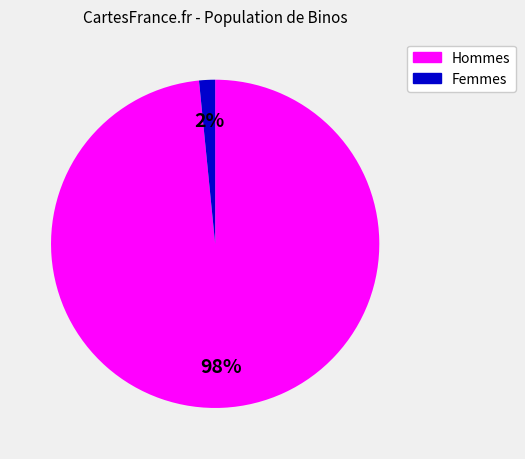

Is there any slice that represents more than half of the pie?

Yes